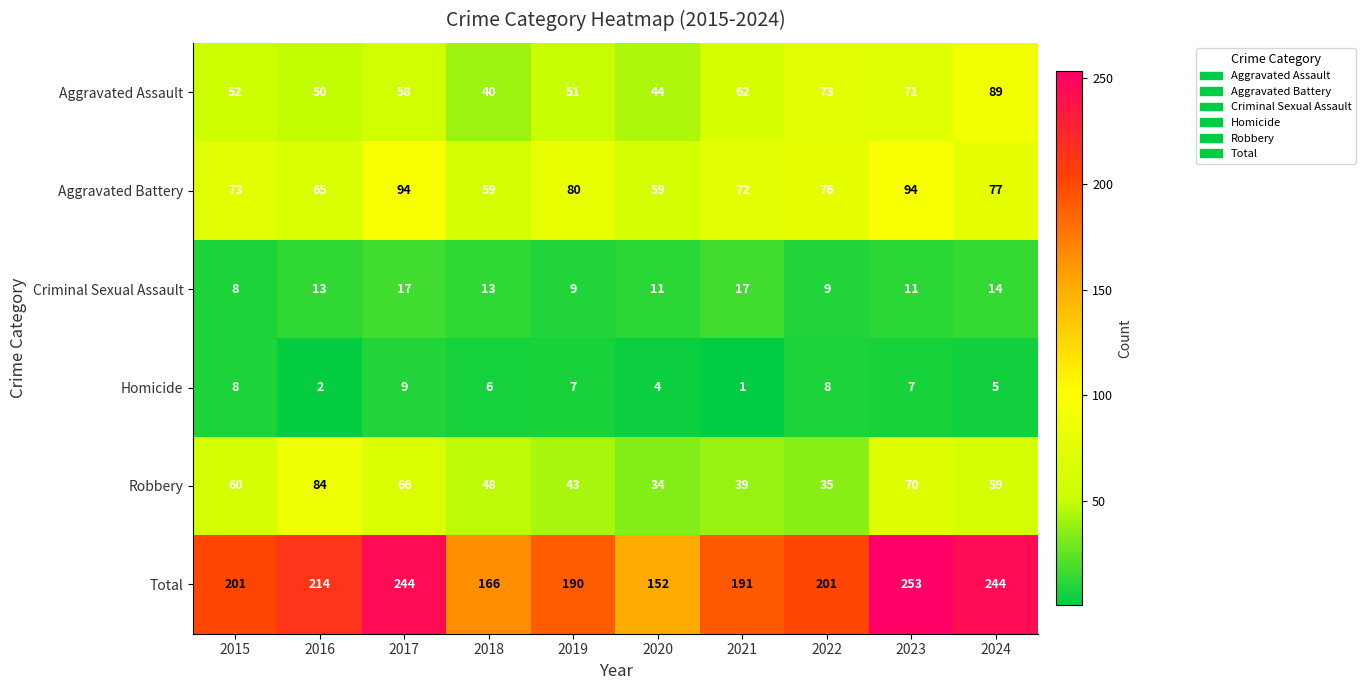

True or false: Aggravated Assault has a value of 71 at 2023.

True